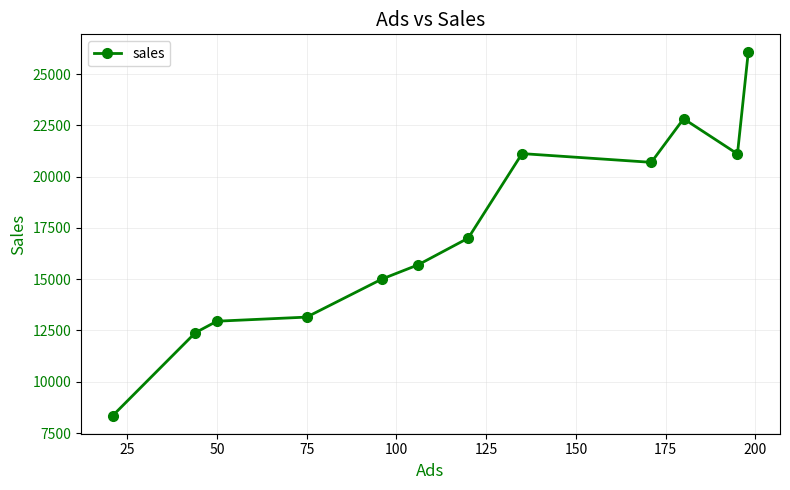

What is the value of the 10th point from the left?

22820